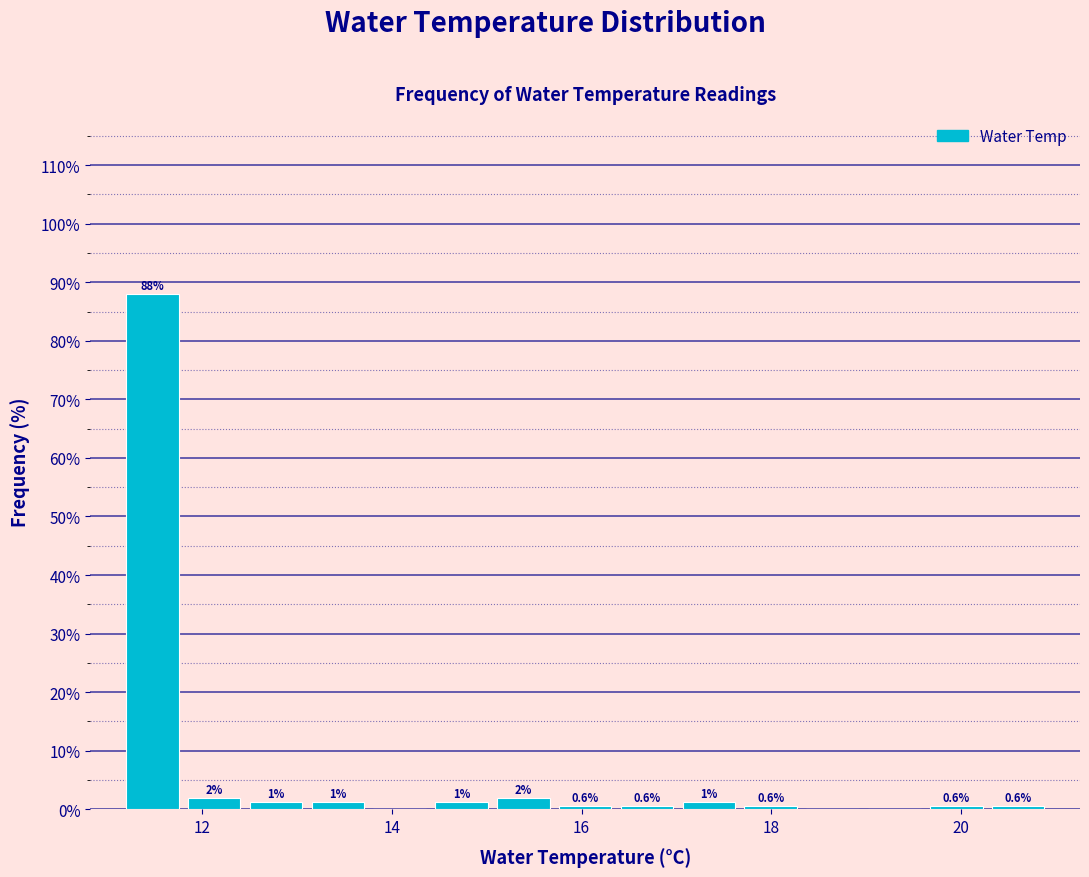

Around what value on the x-axis is the tallest bar? Give the approximate position of its centre, as read against the axis.

11.4